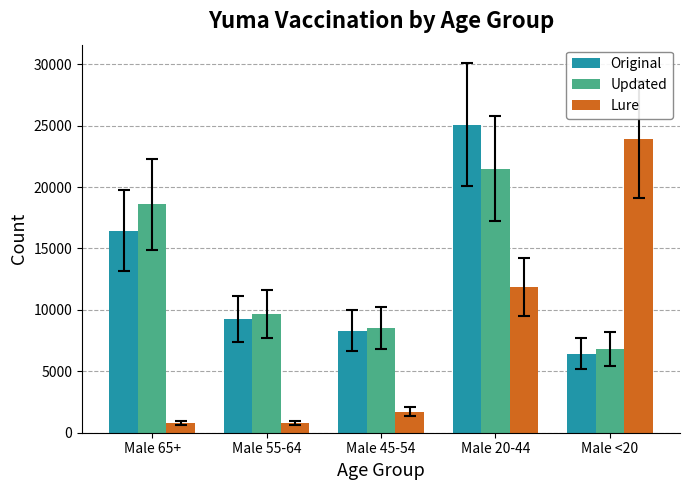

How many bars are there in each group?

3